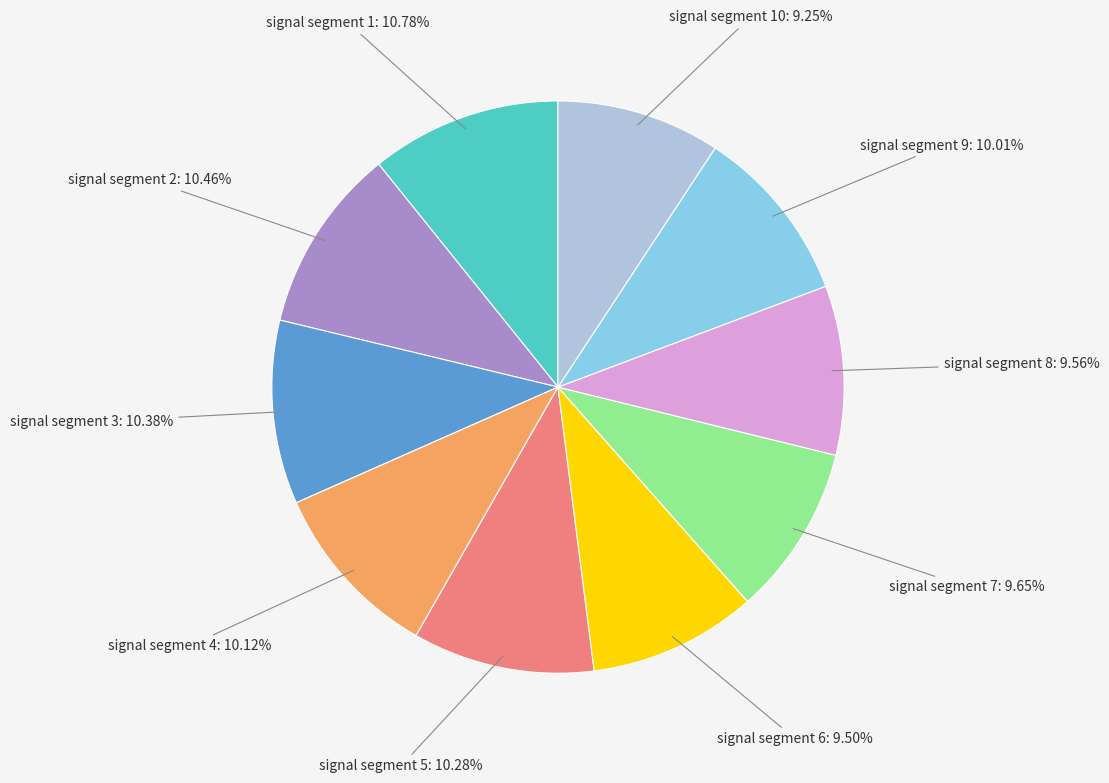

Does any single category account for the majority?

No